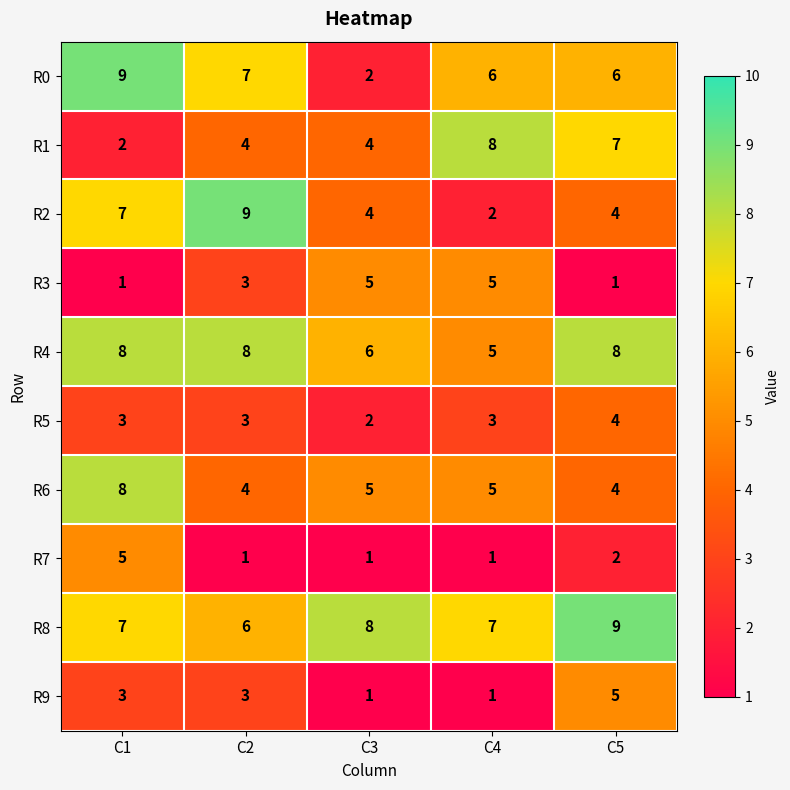

Which series changed the most between C1 and C3?

R0